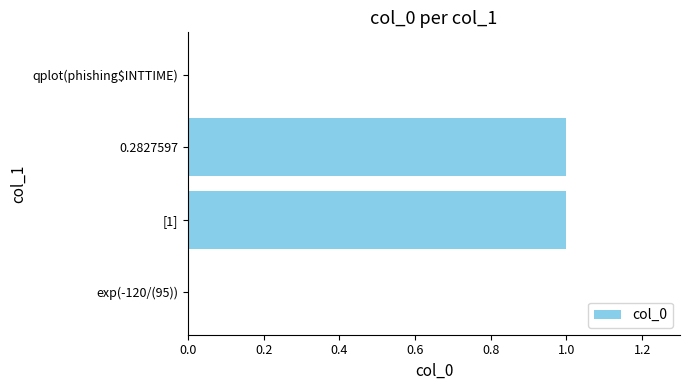

The value at exp(-120/(95)) is 0. True or false?

True